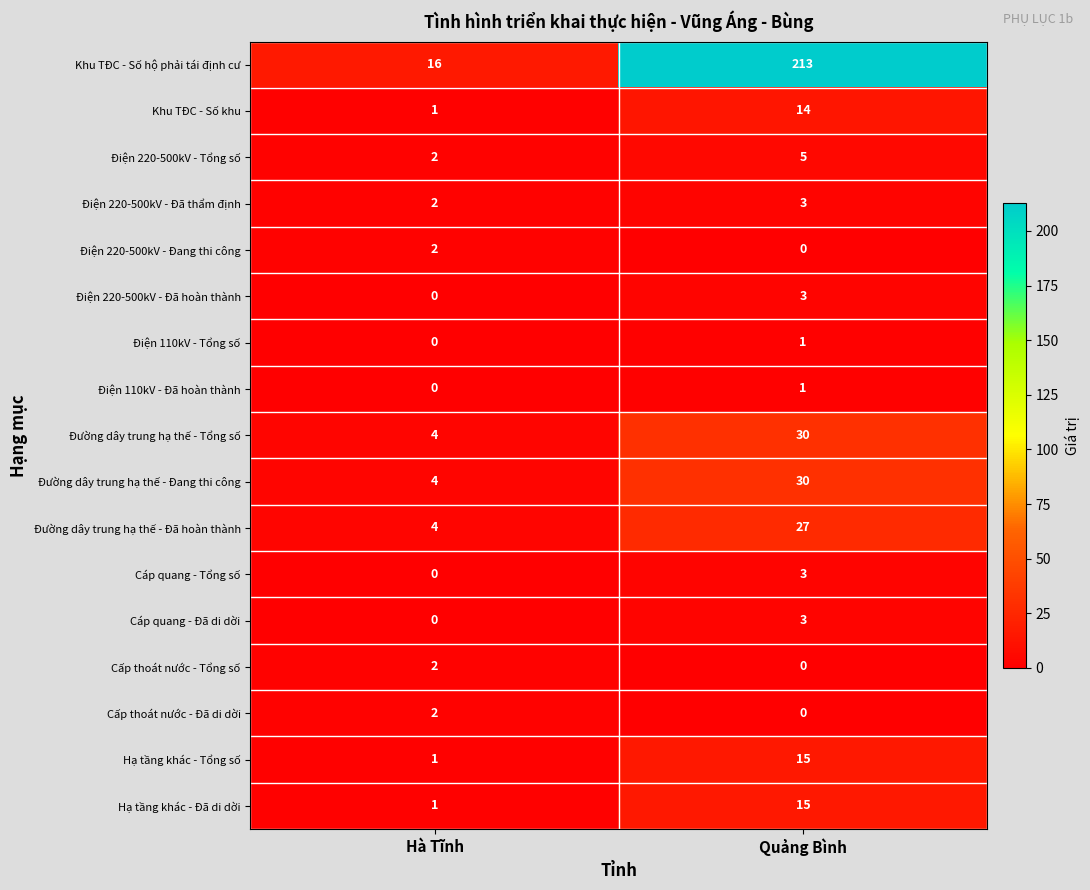

Is it true that Đường dây trung hạ thế - Đang thi công equals 30 at Quảng Bình?

True